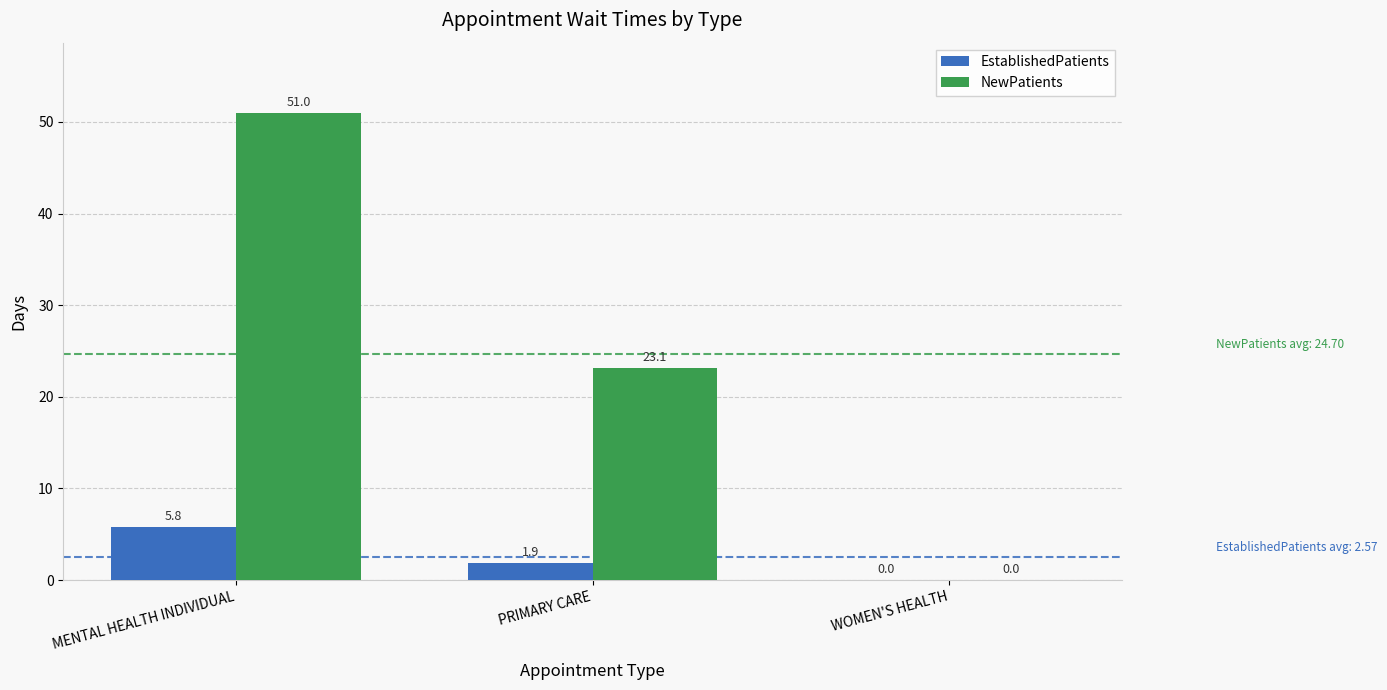

What is the maximum value shown in the chart?

51.0